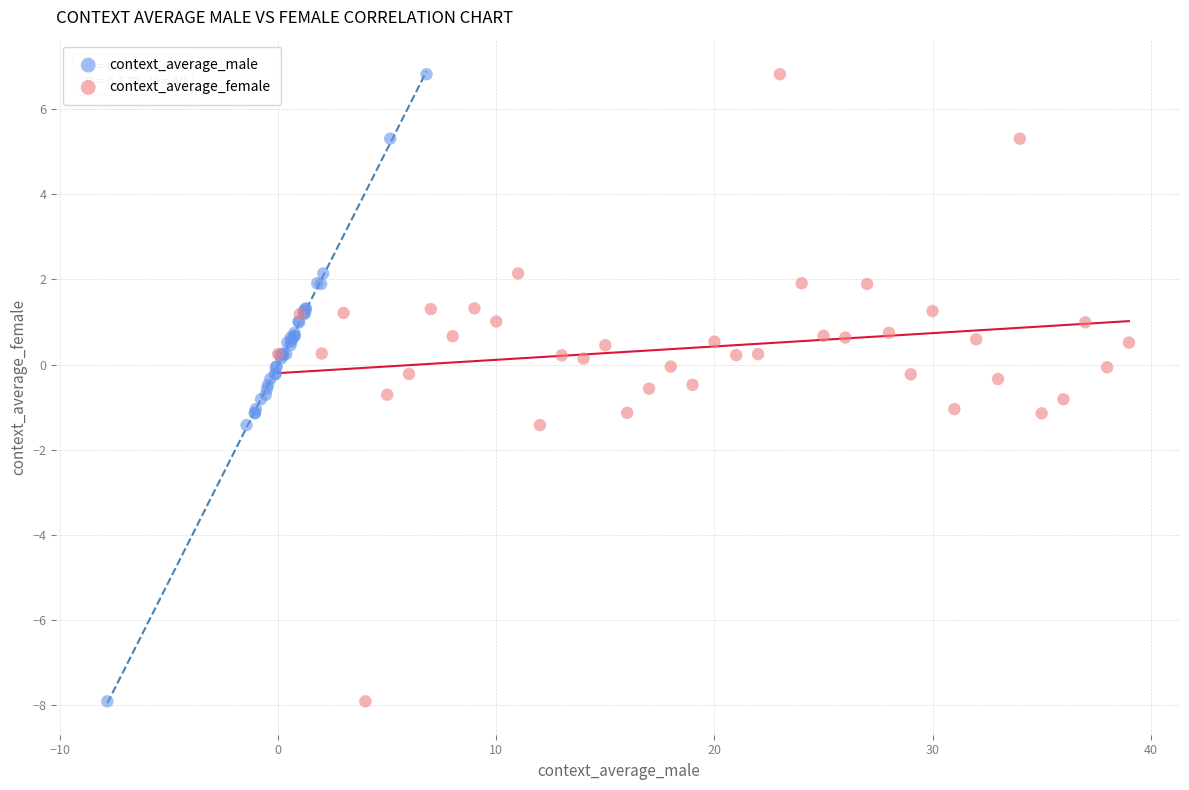

What are all the series names shown in the legend?

context_average_male, context_average_female